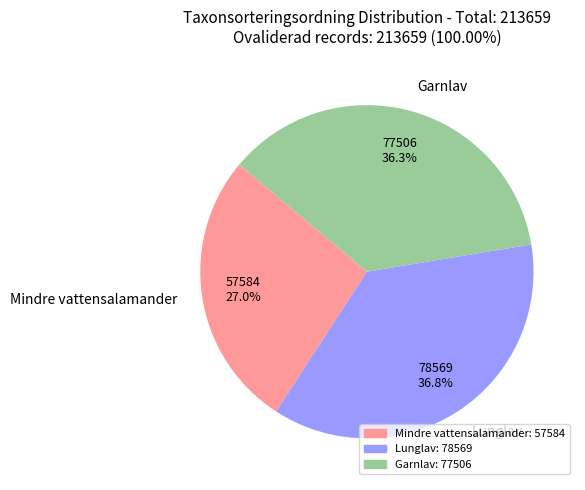

To the nearest percent, what is the average slice percentage?

33%